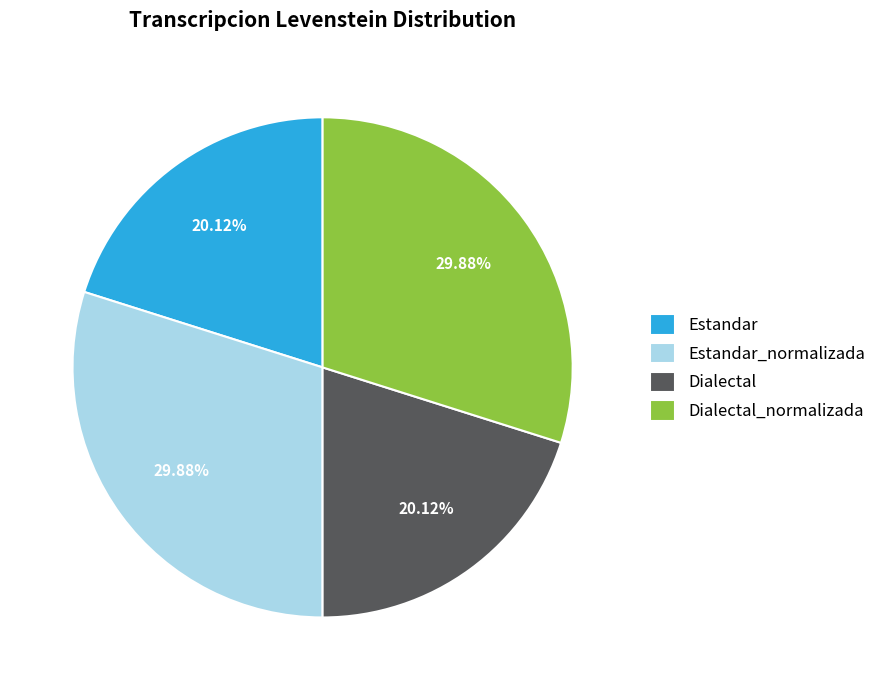

To the nearest percent, what is the difference between the Estandar and Dialectal_normalizada slice percentages?

10%